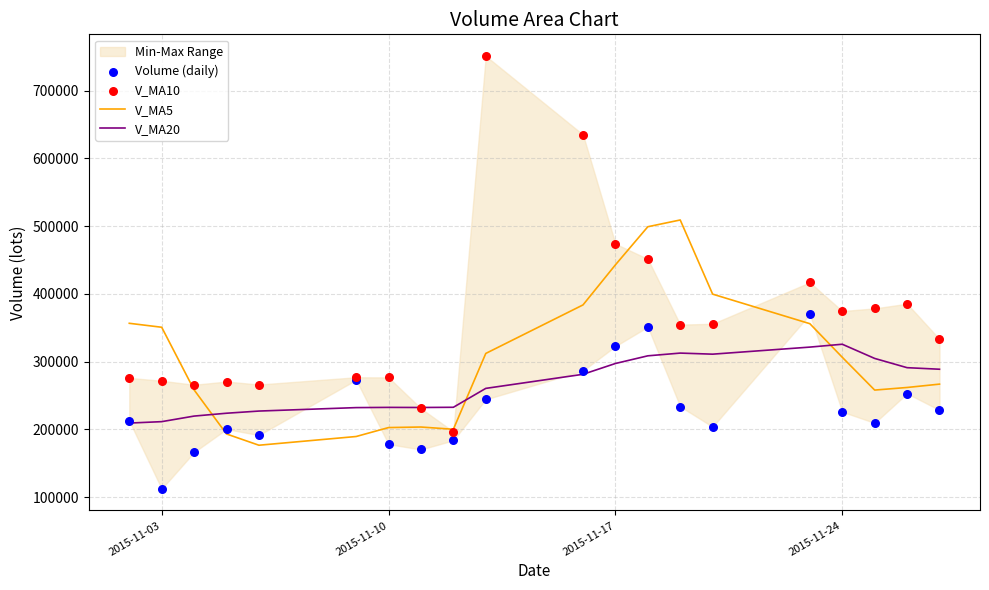

The value of V_MA5 at 2015-11-10 is 202799.3. True or false?

True